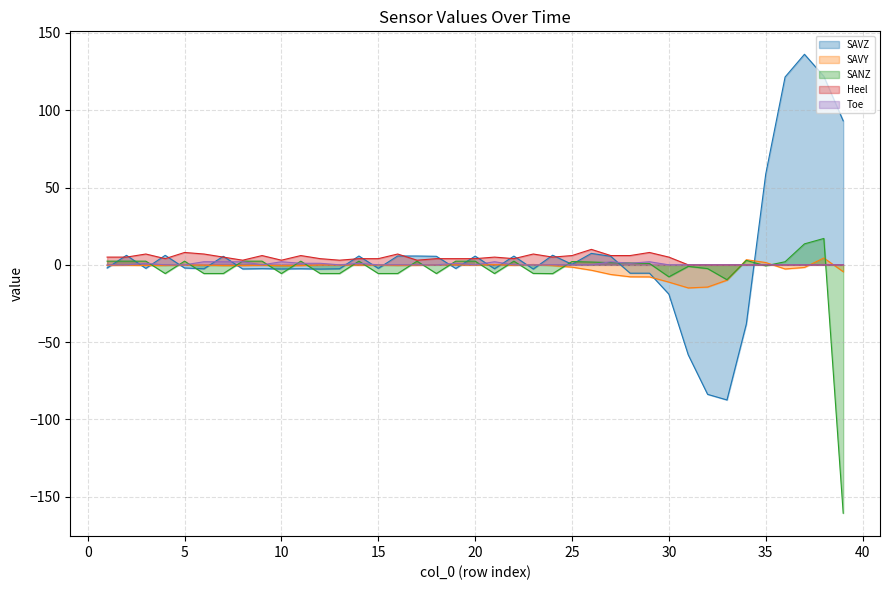

After their last crossing, which series has the higher values: SAVZ or SAVY?

SAVZ